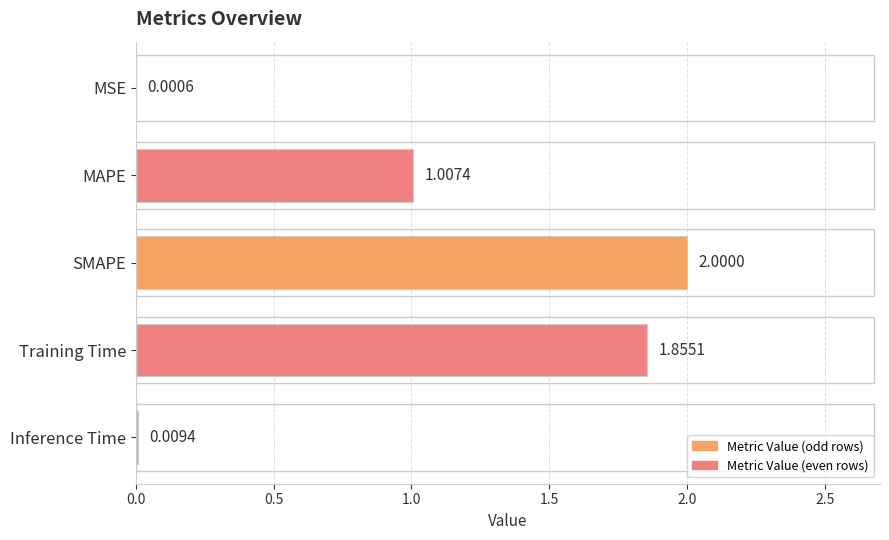

Count the number of categories in the chart.

5